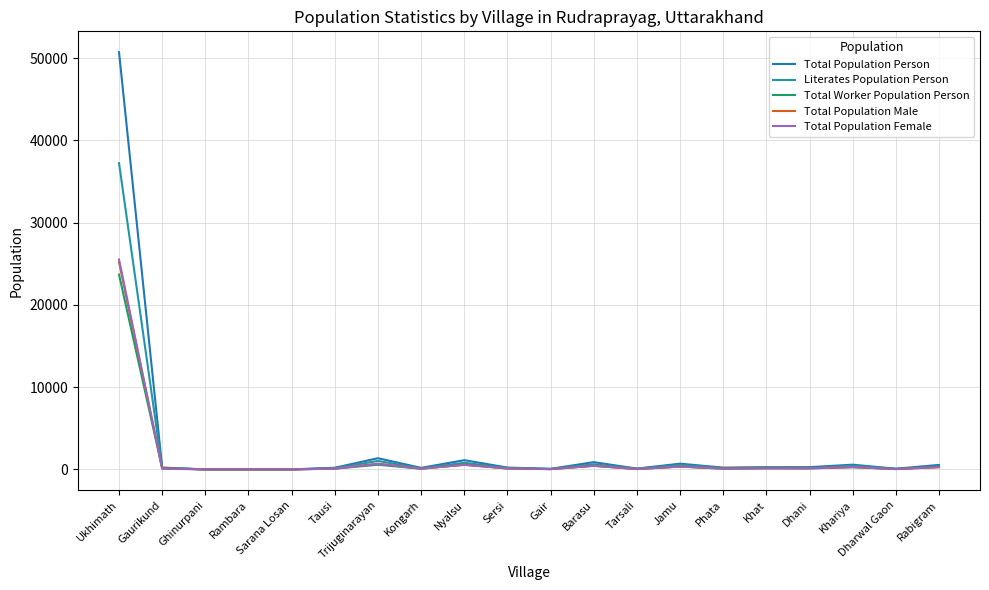

How many lines are shown in the chart?

5